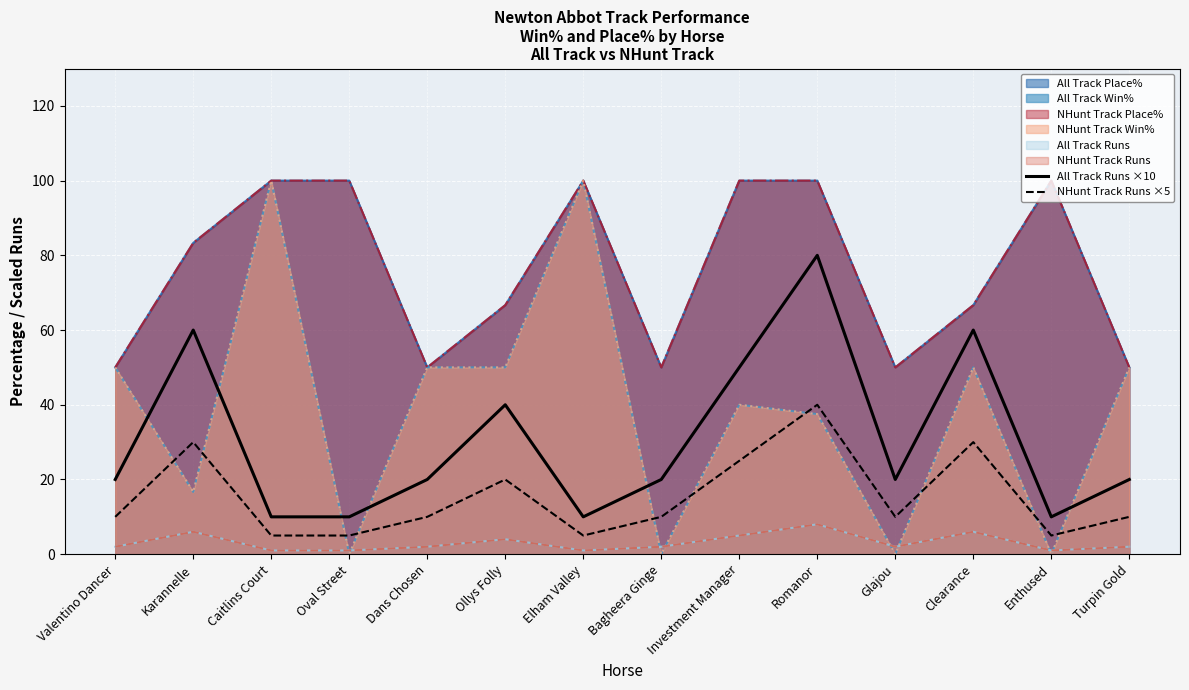

Rank the series at Clearance from lowest to highest value.

NHunt Track Runs ×5, All Track Runs ×10